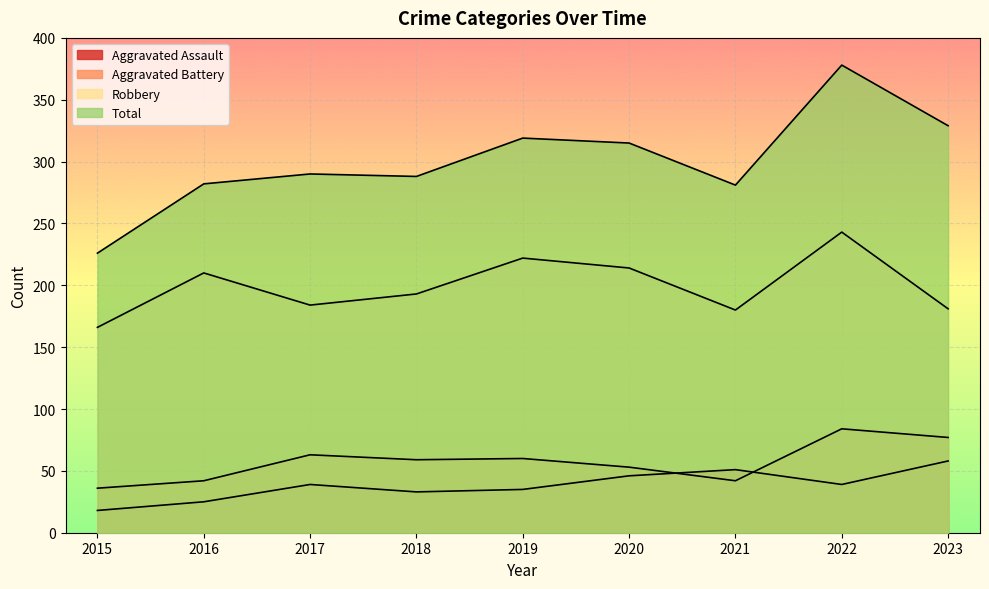

Between 2018 and 2022, which series saw the biggest shift?

Total